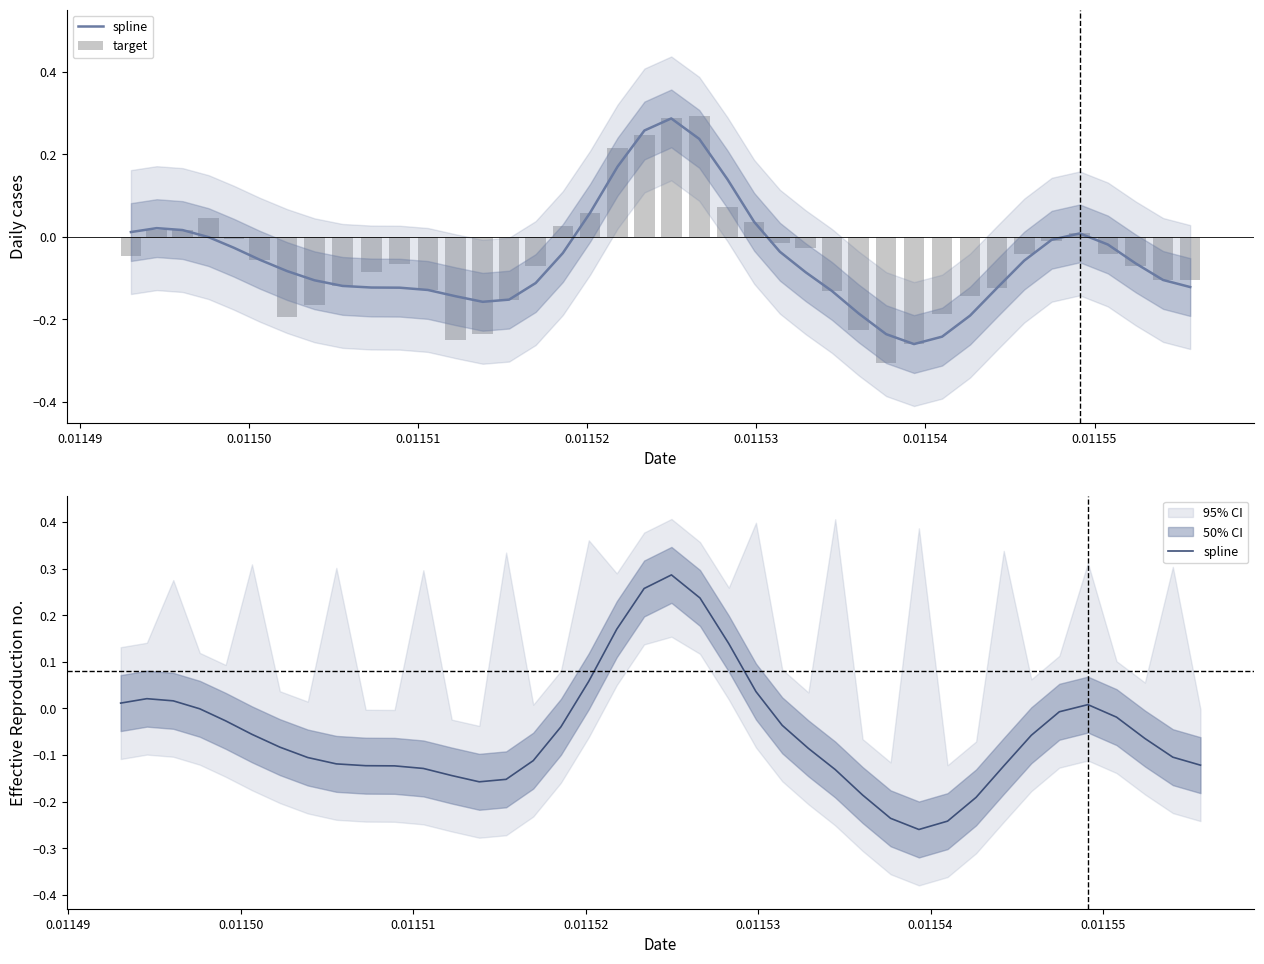

What is the average value of the target series?

-0.1